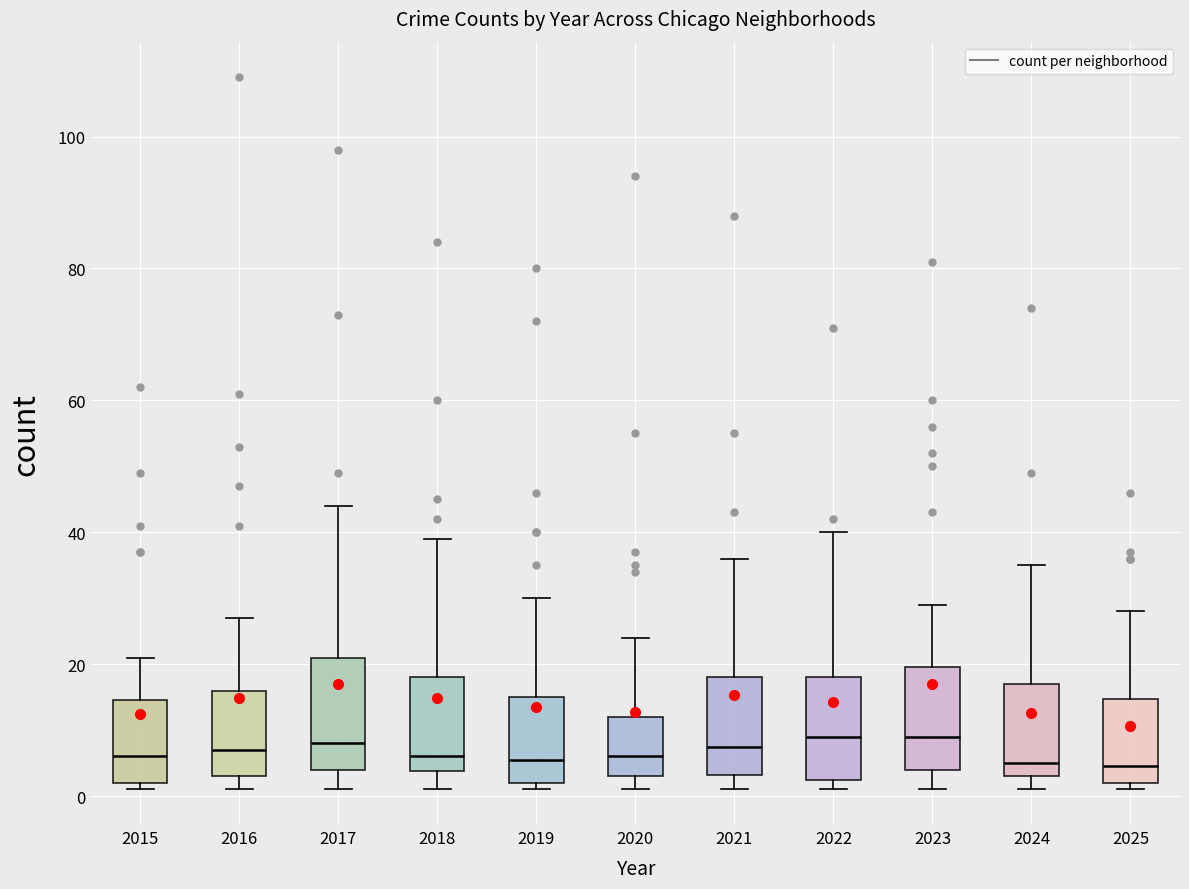

Reading left to right, transcribe this box plot: for each box, give where its median line is, the range the box spans, and where its two whiskers end, as read against the y-axis. The values are not printed on the chart, so give them approximately, as read against the axis.

2015: median 6, box 2 to 14, whiskers 2 (just below the box's lower edge) to 22
2016: median 8, box 4 to 16, whiskers 2 to 28
2017: median 8, box 4 to 22, whiskers 2 to 44
2018: median 6, box 4 to 18, whiskers 2 to 40
2019: median 6, box 2 to 16, whiskers 2 (just below the box's lower edge) to 30
2020: median 6, box 4 to 12, whiskers 2 to 24
2021: median 8, box 4 to 18, whiskers 2 to 36
2022: median 10, box 2 to 18, whiskers 2 (just below the box's lower edge) to 40
2023: median 10, box 4 to 20, whiskers 2 to 30
2024: median 6, box 4 to 18, whiskers 2 to 36
2025: median 4, box 2 to 14, whiskers 2 (just below the box's lower edge) to 28